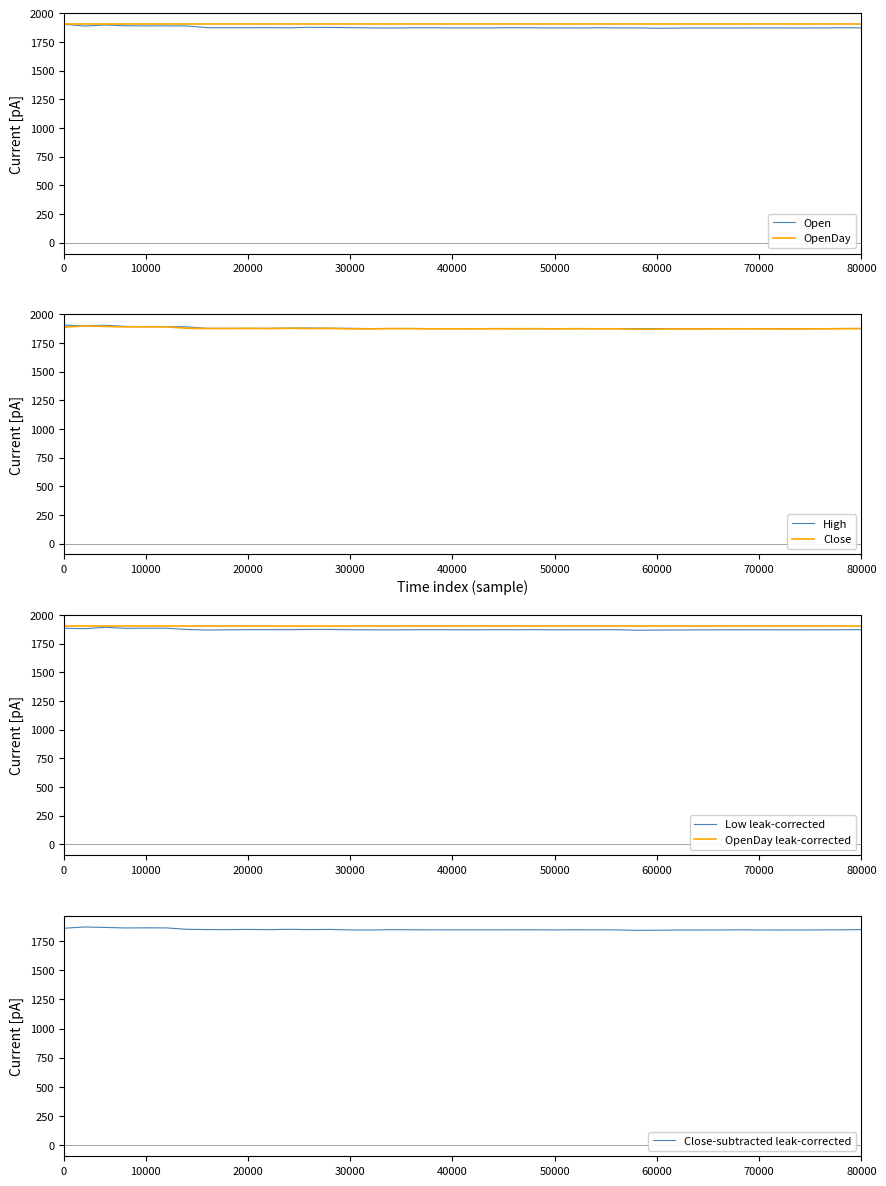

True or false: High and Open intersect in this chart.

False